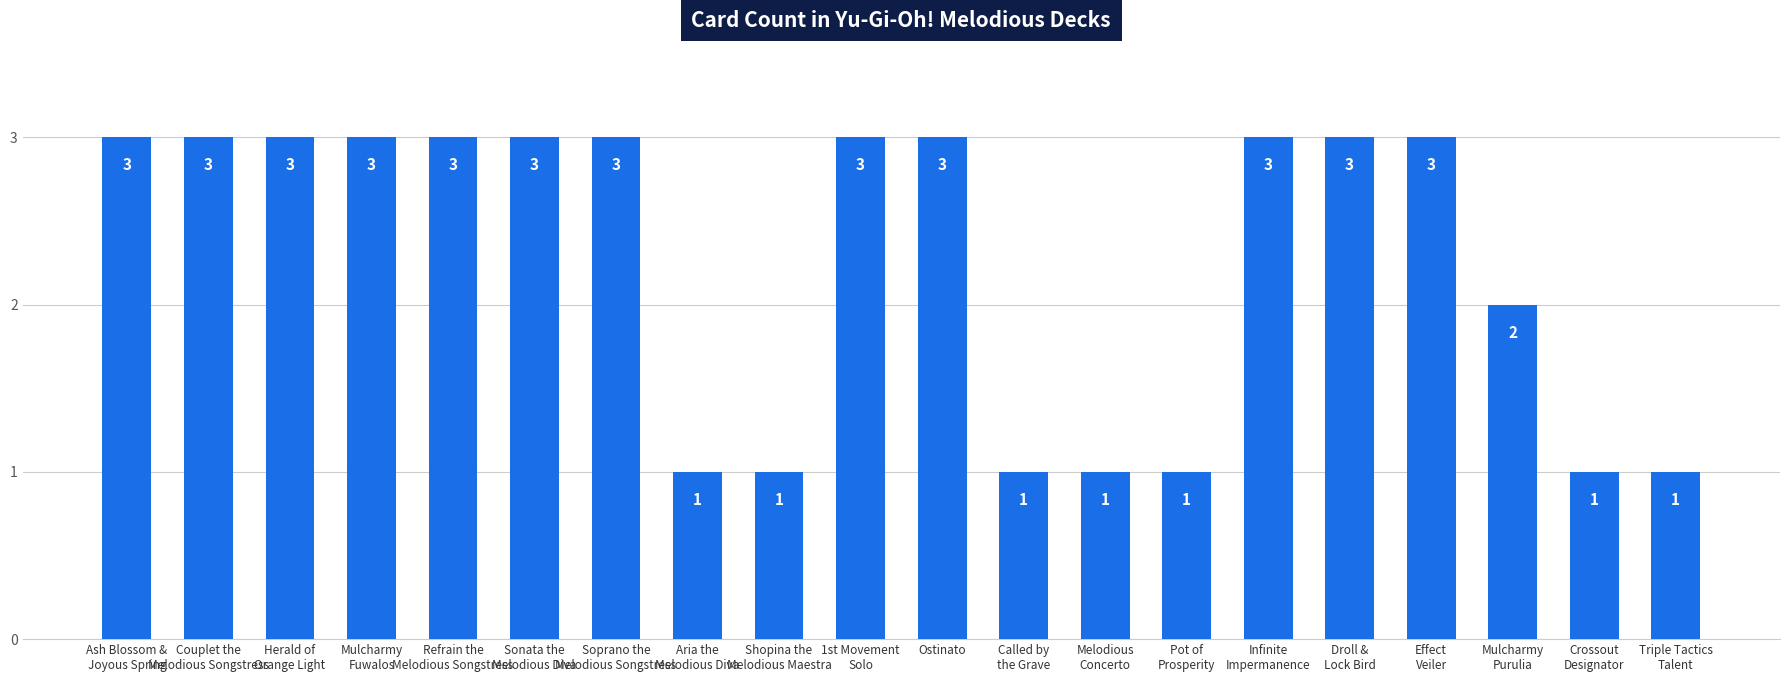

What is the greatest value displayed?

3